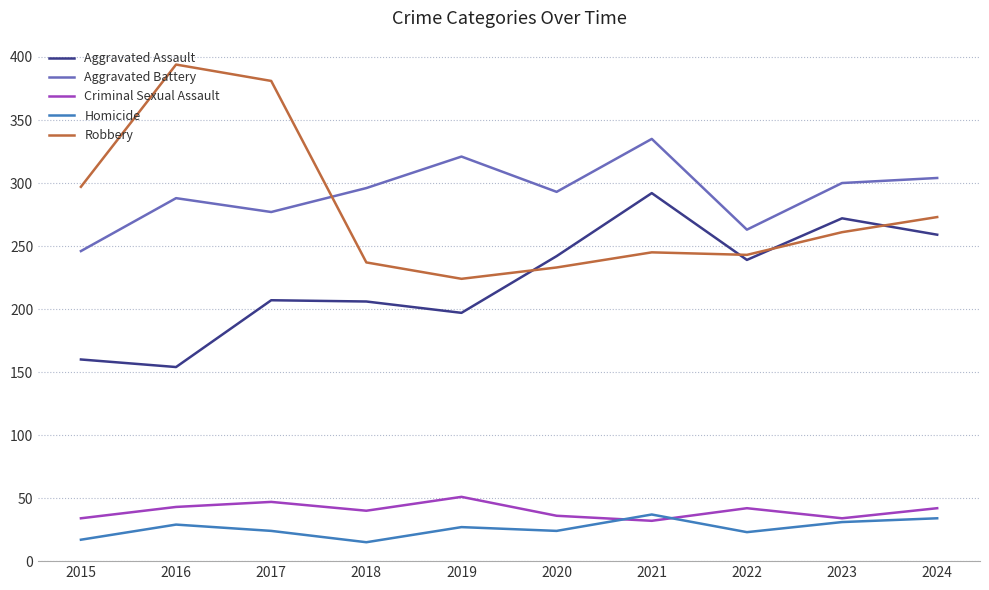

Which series has the widest spread of values?

Robbery